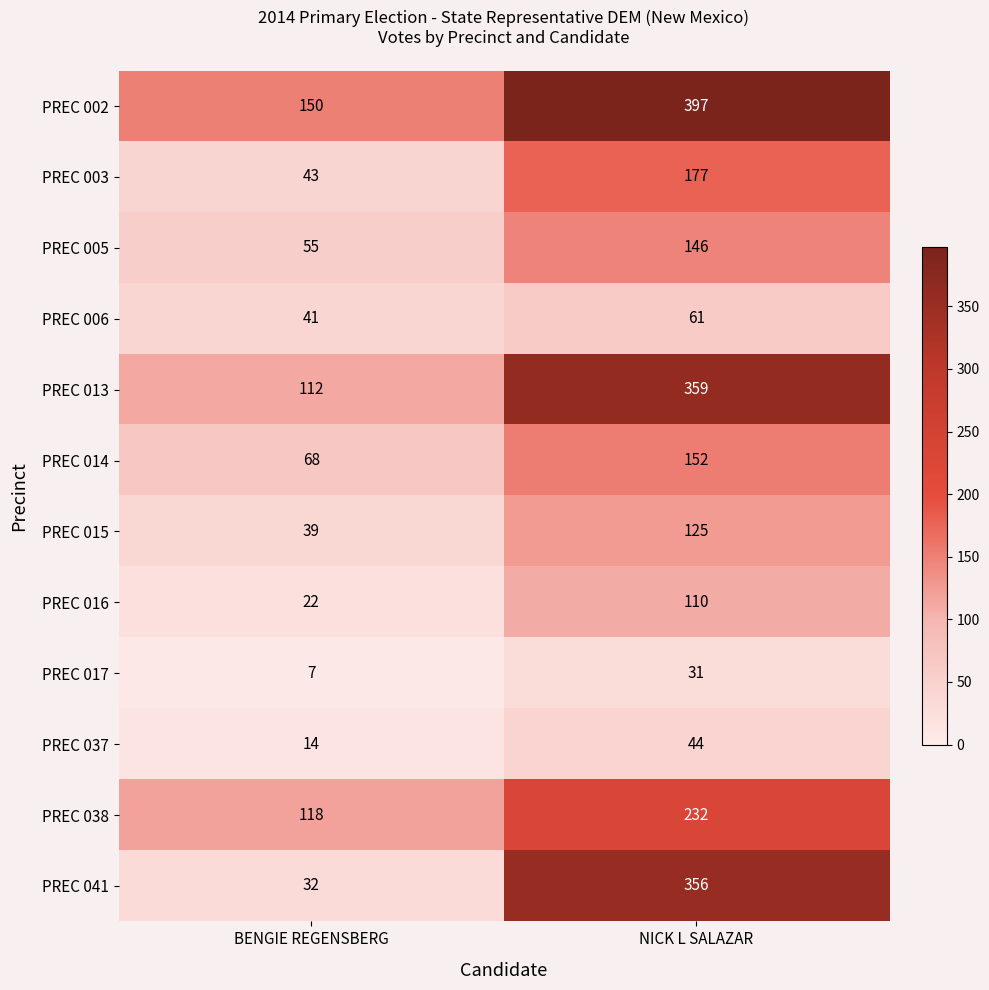

What is the minimum value shown in the chart?

7